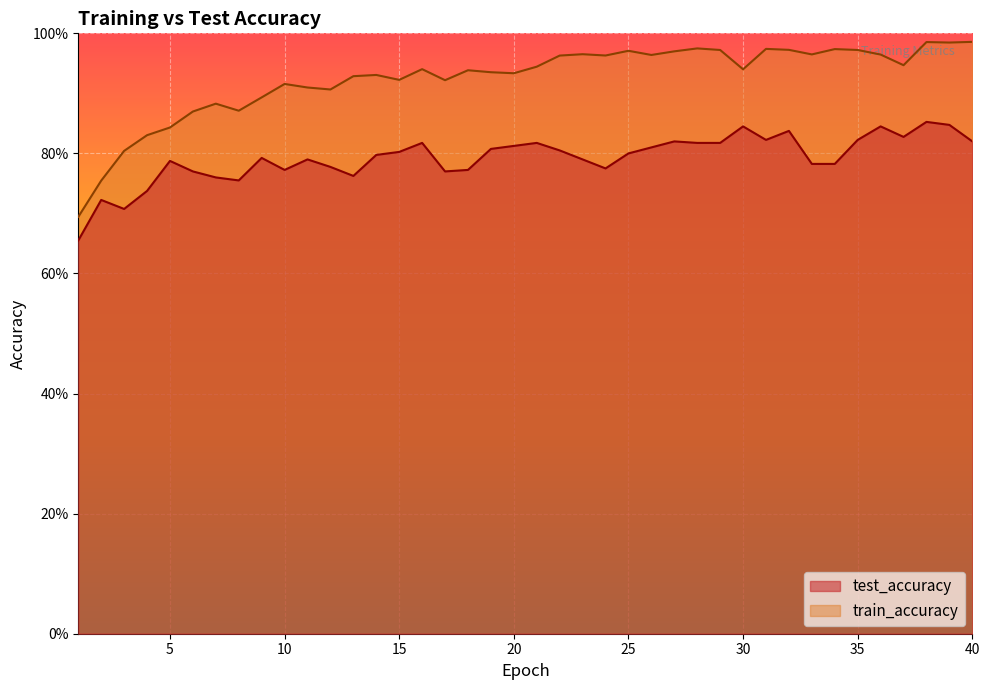

Reading left to right, list all the values displayed in this chart.

test_accuracy: 0.7	0.7	0.7	0.7	0.8	0.8	0.8	0.8	0.8	0.8	0.8	0.8	0.8	0.8	0.8	0.8	0.8	0.8	0.8	0.8	0.8	0.8	0.8	0.8	0.8	0.8	0.8	0.8	0.8	0.8	0.8	0.8	0.8	0.8	0.8	0.8	0.8	0.9	0.8	0.8
train_accuracy: 0.7	0.8	0.8	0.8	0.8	0.9	0.9	0.9	0.9	0.9	0.9	0.9	0.9	0.9	0.9	0.9	0.9	0.9	0.9	0.9	0.9	1.0	1.0	1.0	1.0	1.0	1.0	1.0	1.0	0.9	1.0	1.0	1.0	1.0	1.0	1.0	0.9	1.0	1.0	1.0